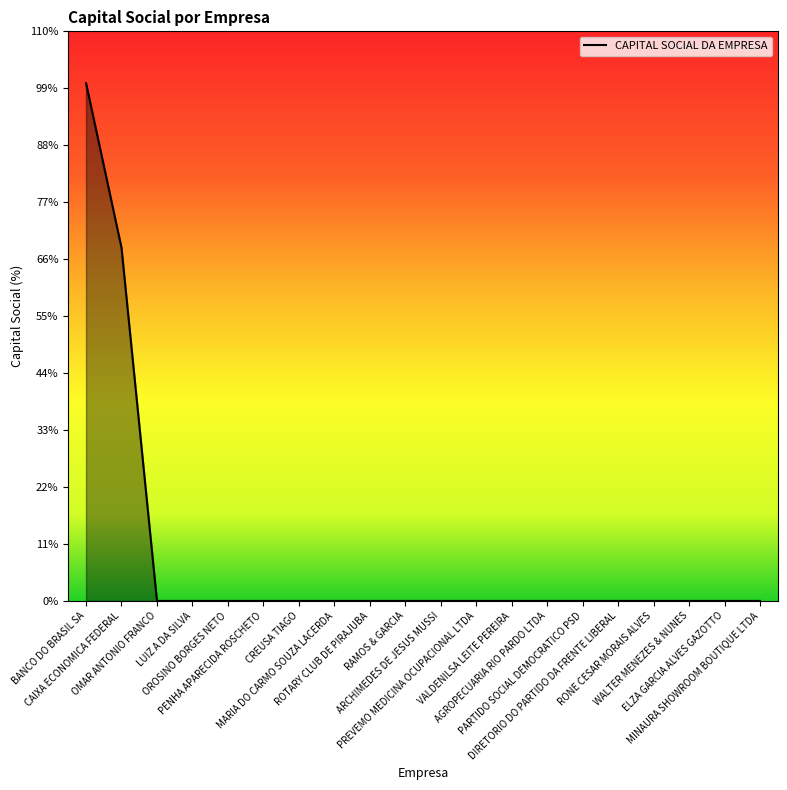

List the labels in order of value, smallest first.

OMAR ANTONIO FRANCO, PENHA APARECIDA ROSCHETO, CREUSA TIAGO, ROTARY CLUB DE PIRAJUBA, RAMOS & GARCIA, ARCHIMEDES DE JESUS MUSSI, VALDENILSA LEITE PEREIRA, PARTIDO SOCIAL DEMOCRATICO PSD, DIRETORIO DO PARTIDO DA FRENTE LIBERAL, WALTER MENEZES & NUNES, ELZA GARCIA ALVES GAZOTTO, LUIZ A DA SILVA, OROSINO BORGES NETO, MARIA DO CARMO SOUZA LACERDA, RONE CESAR MORAIS ALVES, PREVEMO MEDICINA OCUPACIONAL LTDA, MINAURA SHOWROOM BOUTIQUE LTDA, AGROPECUARIA RIO PARDO LTDA, CAIXA ECONOMICA FEDERAL, BANCO DO BRASIL SA